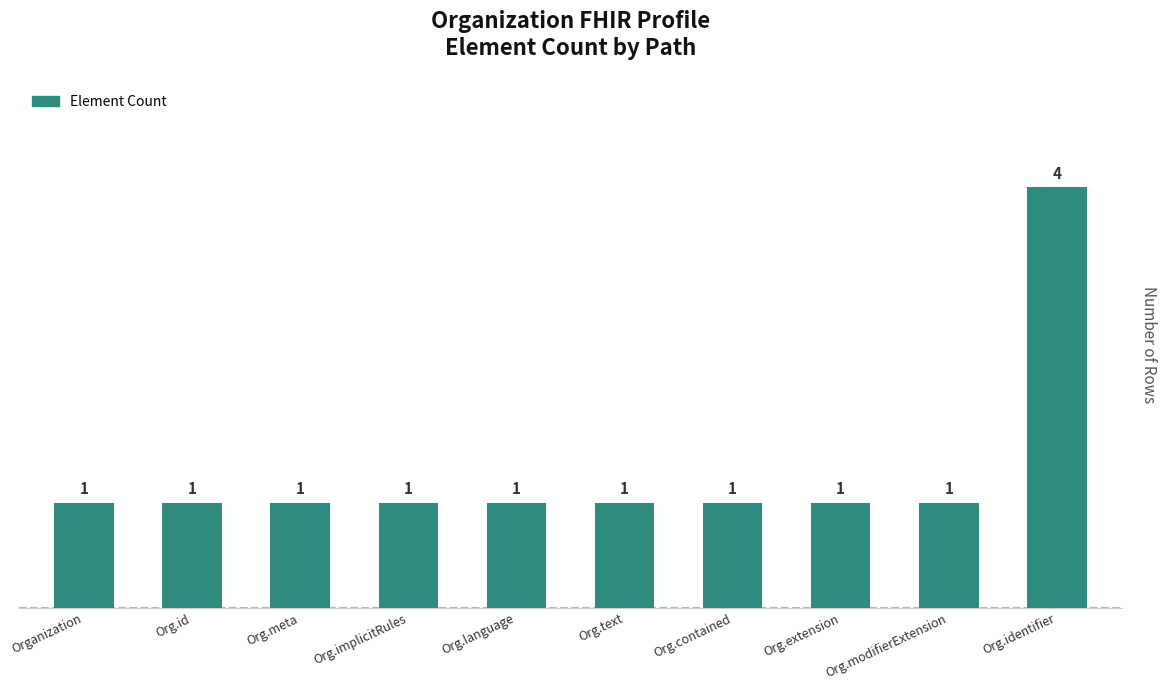

Approximately how many times larger is the value at Org.identifier compared to Org.meta?

4.0